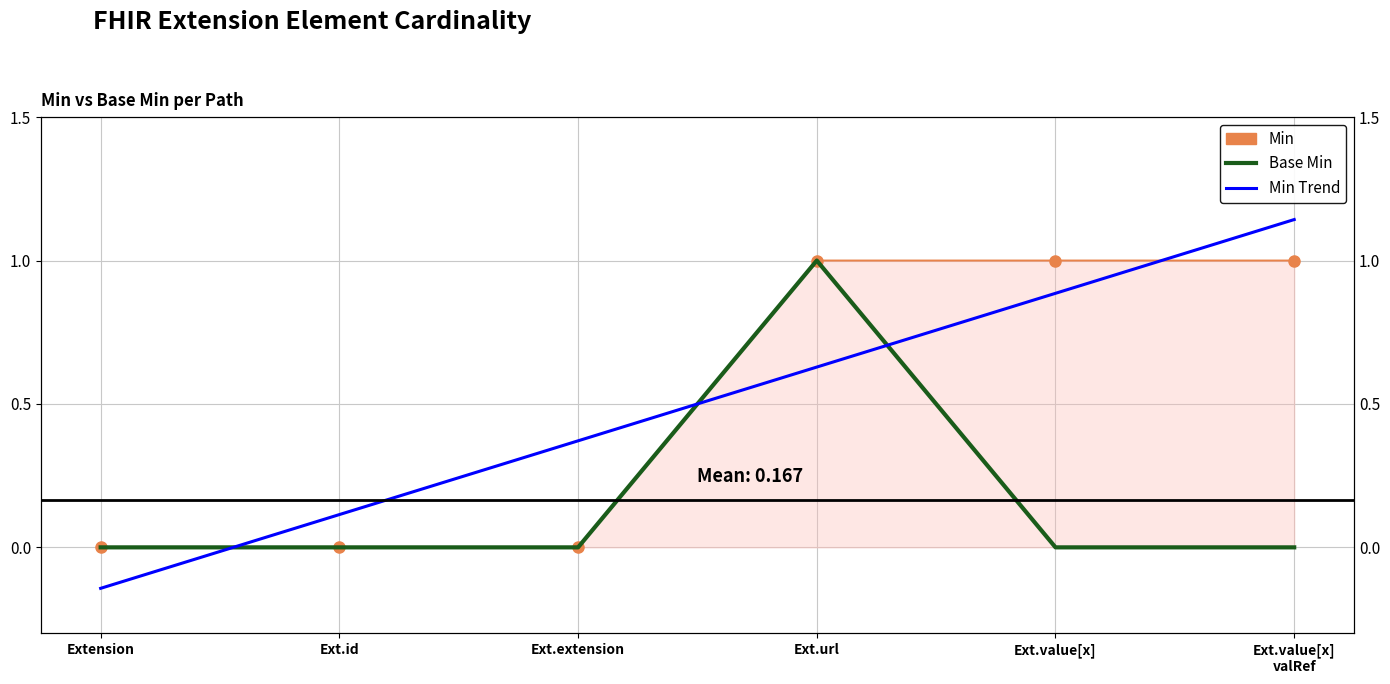

Rank the categories by Min value from highest to lowest.

Ext.url, Ext.value[x], Ext.value[x]
valRef, Extension, Ext.id, Ext.extension